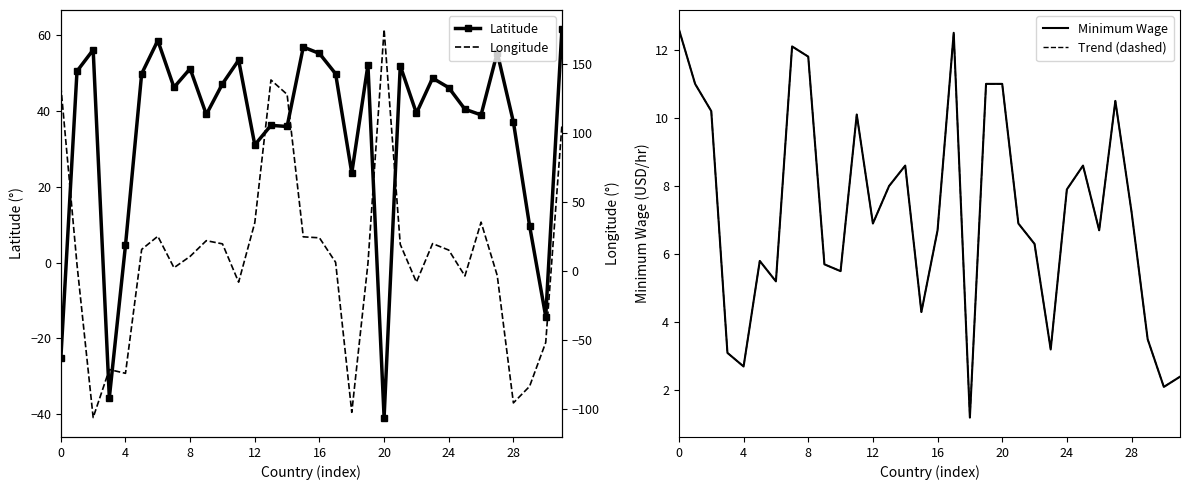

What are all the series names shown in the legend?

Latitude, Minimum Wage, Trend (dashed), Longitude